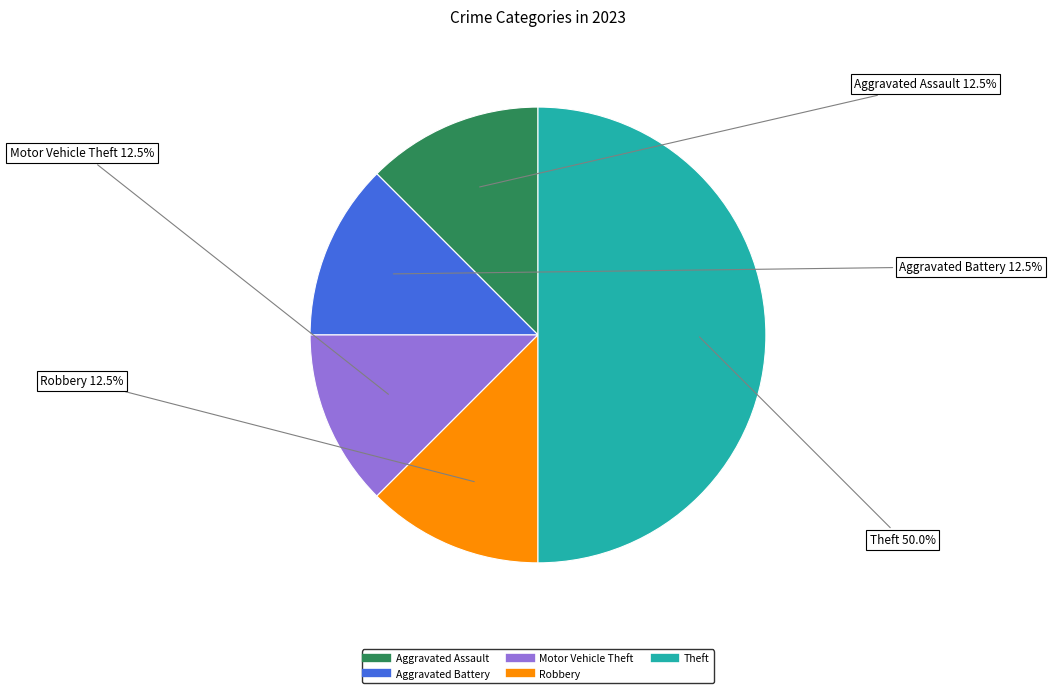

Is there any slice that represents more than half of the pie?

No